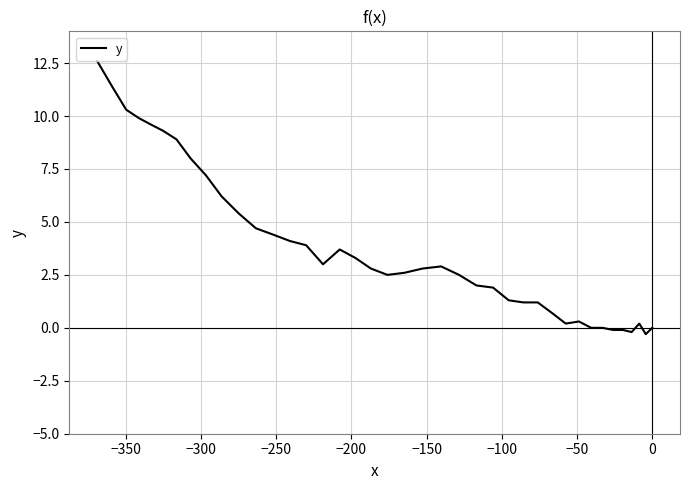

What is the minimum value shown in the chart?

-0.3